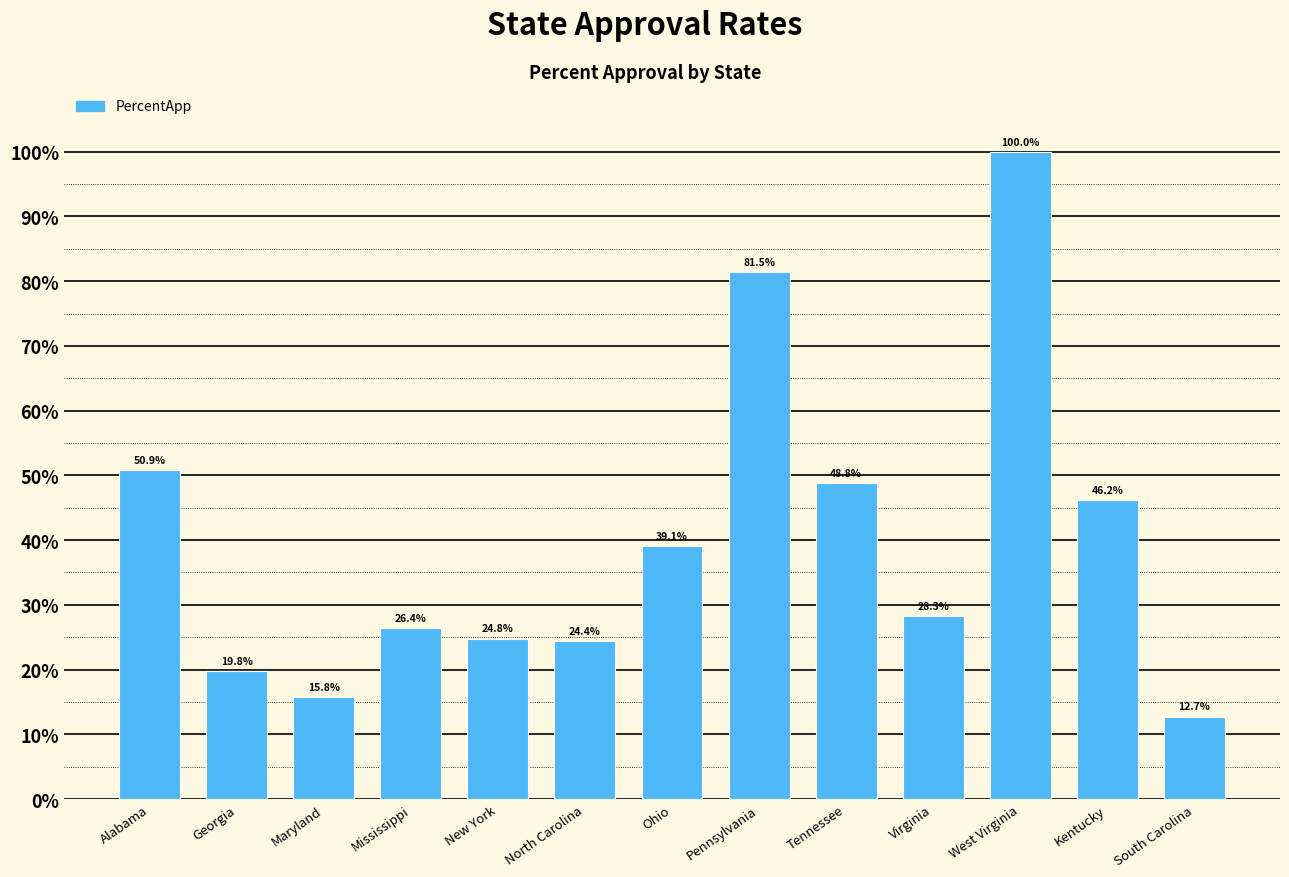

True or false: the data shows 68.8 at Alabama.

False